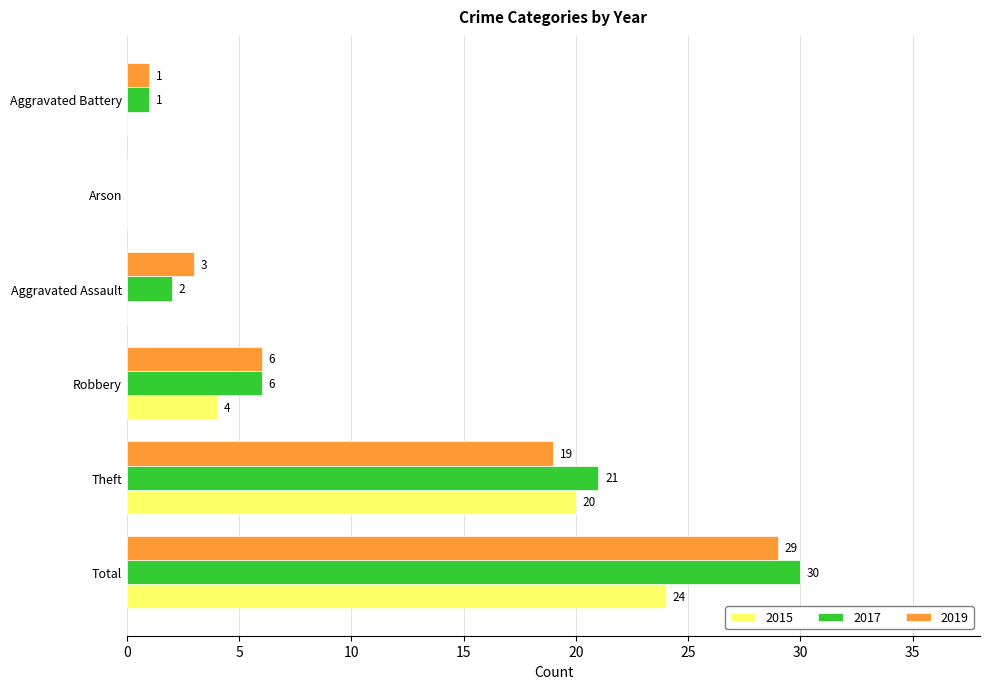

Which series has the largest total across all categories?

2017